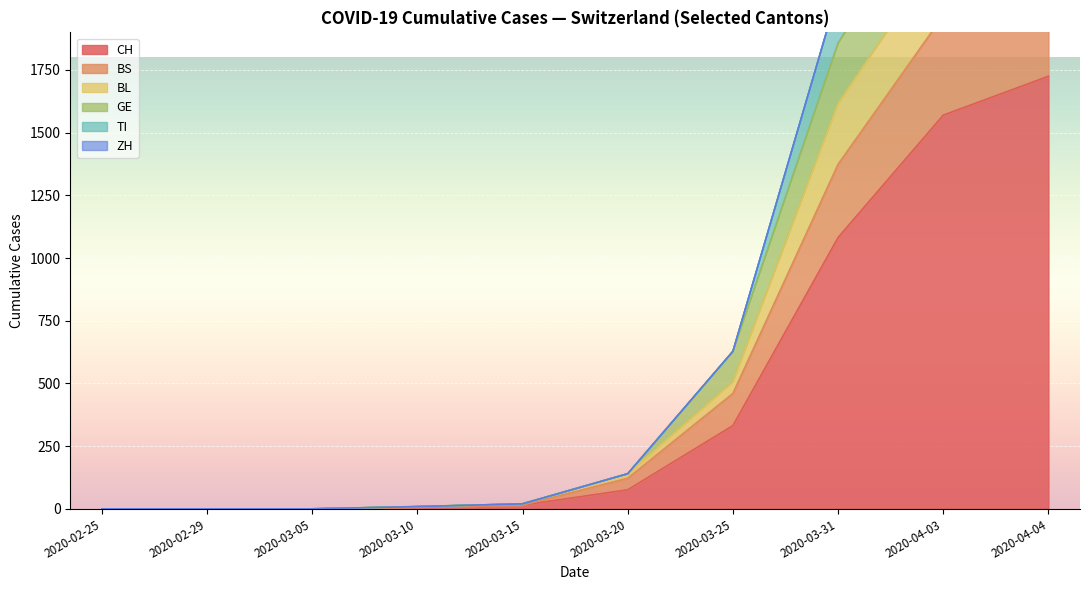

What is the label of the 5th point from the left?

2020-03-15